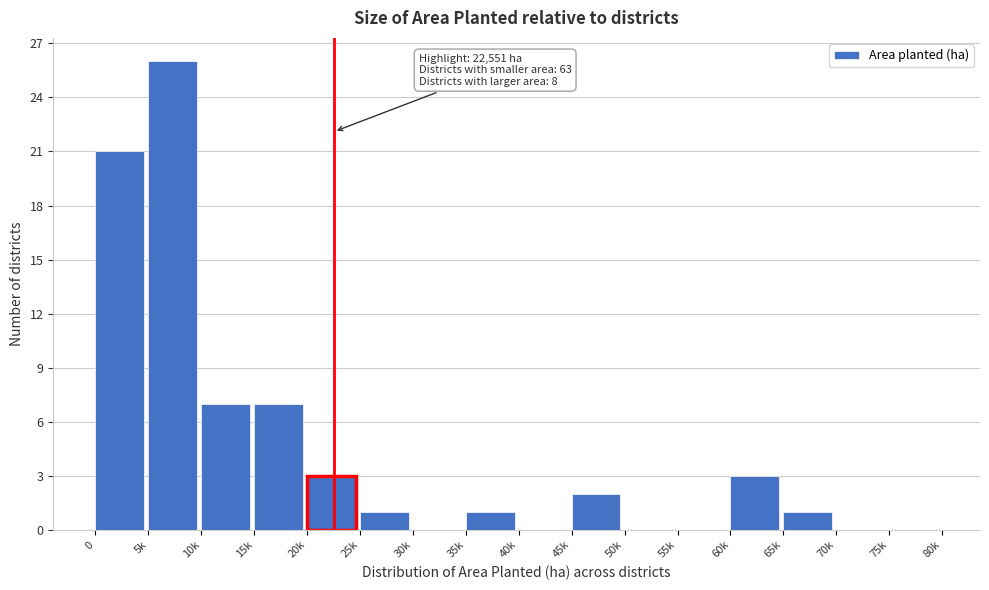

Reading left to right, what are all the values shown in this chart?

0=21	5k=26	10k=7	15k=7	20k=3	25k=1	30k=0	35k=1	40k=0	45k=2	50k=0	55k=0	60k=3	65k=1	70k=0	75k=0